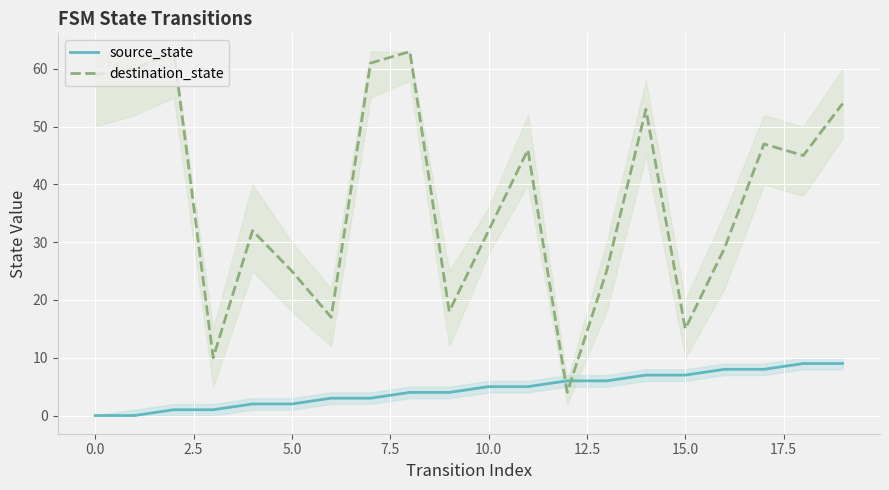

Which series has the largest total across all categories?

destination_state